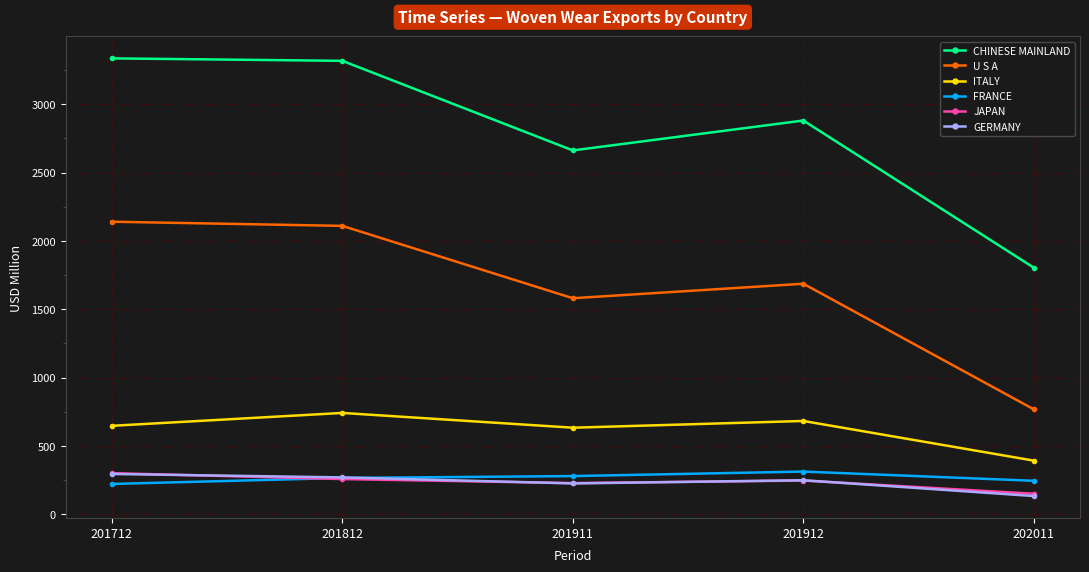

Is the value of CHINESE MAINLAND at 201911 greater than the value of U S A at 201712?

Yes